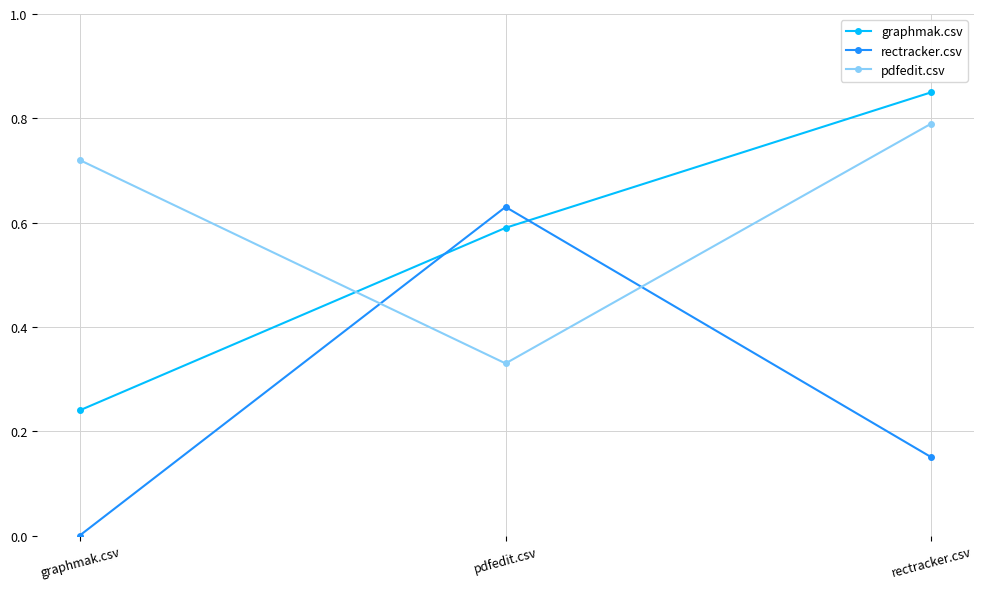

What is the difference between the maximum and minimum values in the pdfedit.csv series?

0.5